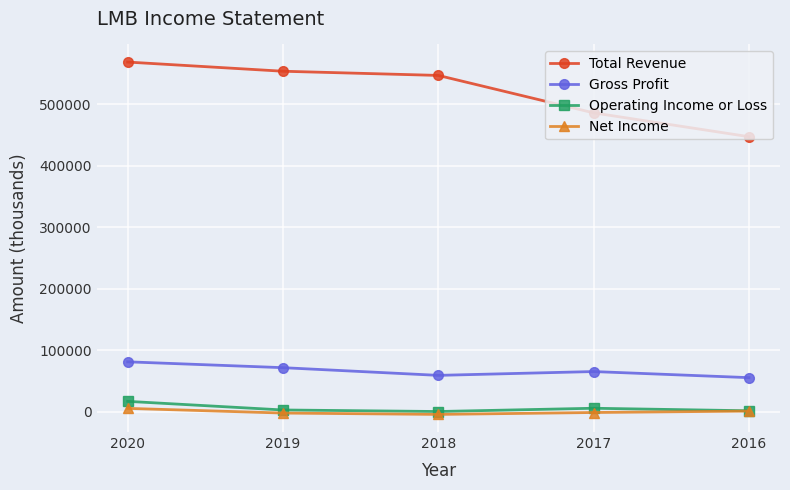

What is the difference between the second highest and second lowest values in the Net Income series?

3200